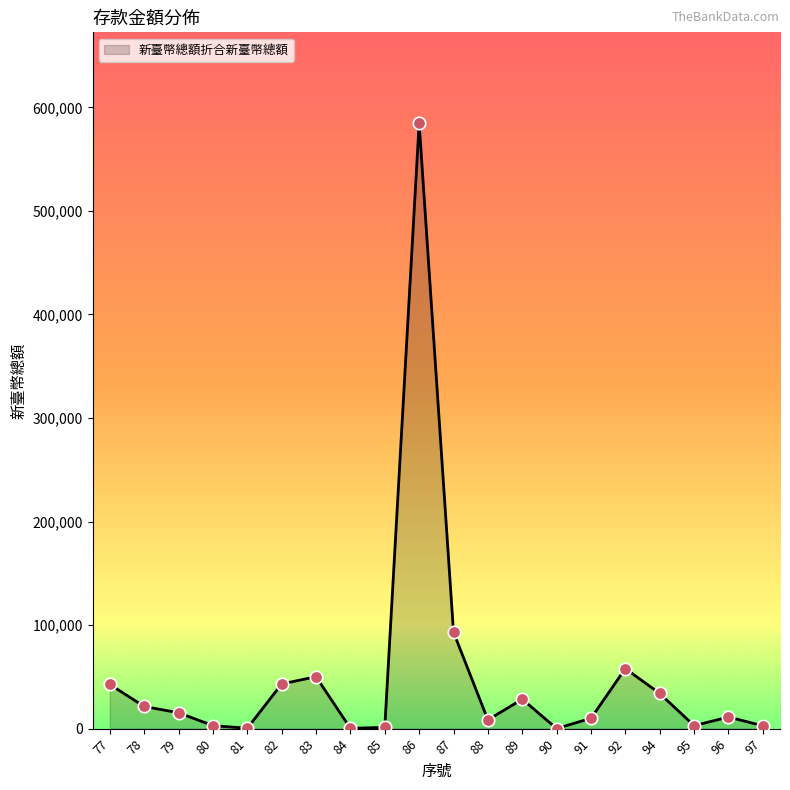

What is the change in value from 86 to 88?

-576307